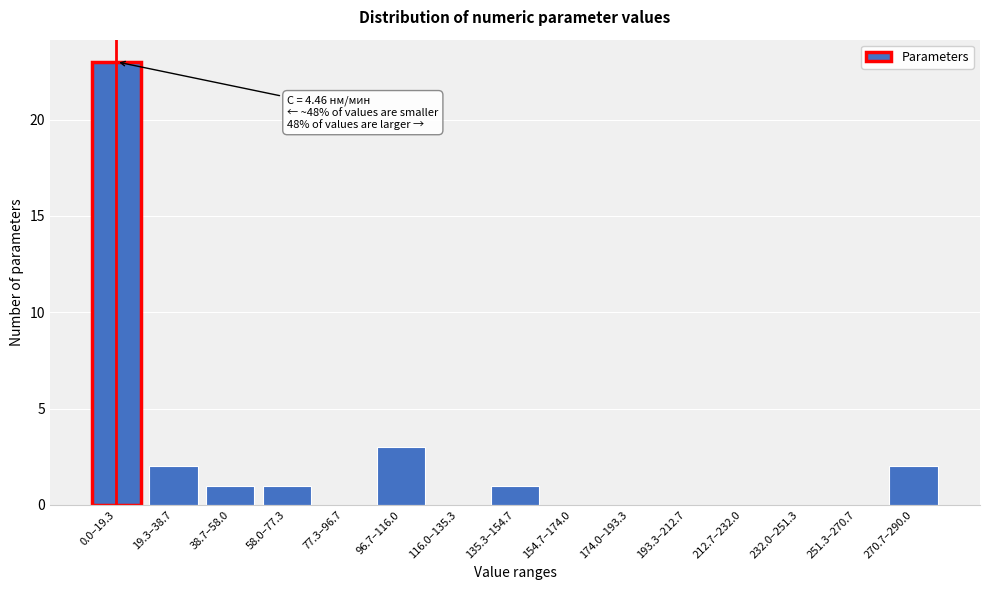

Reading right to left, extract all data points from this chart.

270.7–290.0=2	251.3–270.7=0	232.0–251.3=0	212.7–232.0=0	193.3–212.7=0	174.0–193.3=0	154.7–174.0=0	135.3–154.7=1	116.0–135.3=0	96.7–116.0=3	77.3–96.7=0	58.0–77.3=1	38.7–58.0=1	19.3–38.7=2	0.0–19.3=23